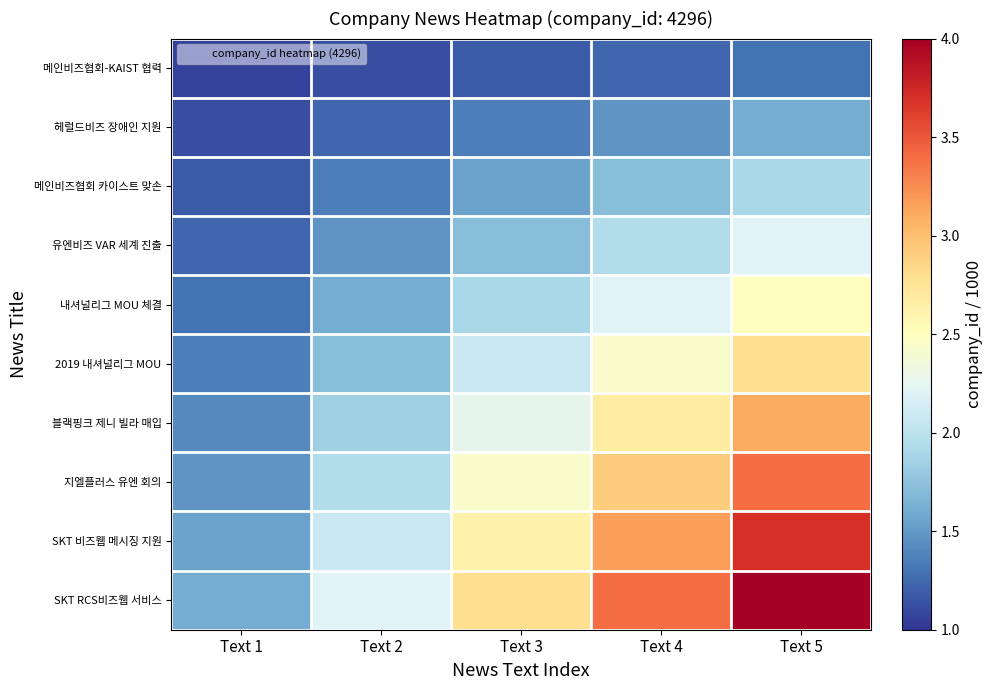

Which category has the lowest value across all series?

Text 1